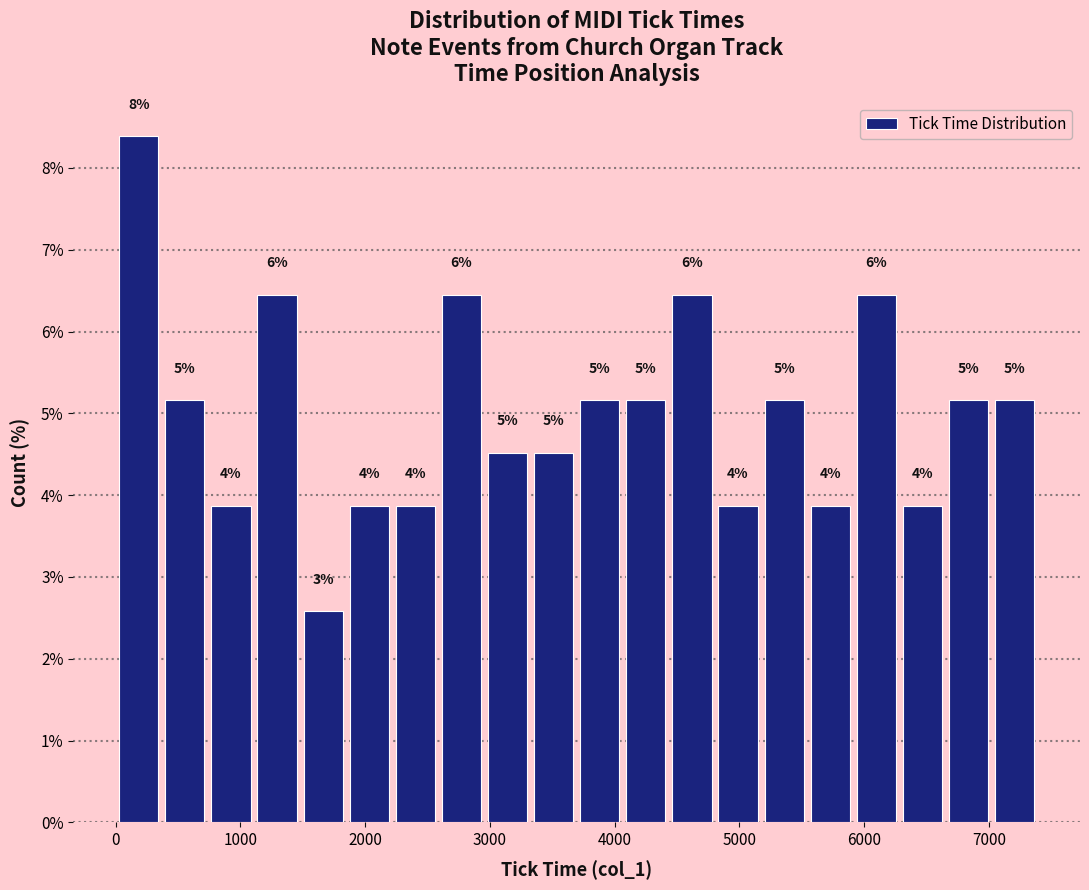

Around what value on the x-axis is the tallest bar? Give the approximate position of its centre, as read against the axis.

200